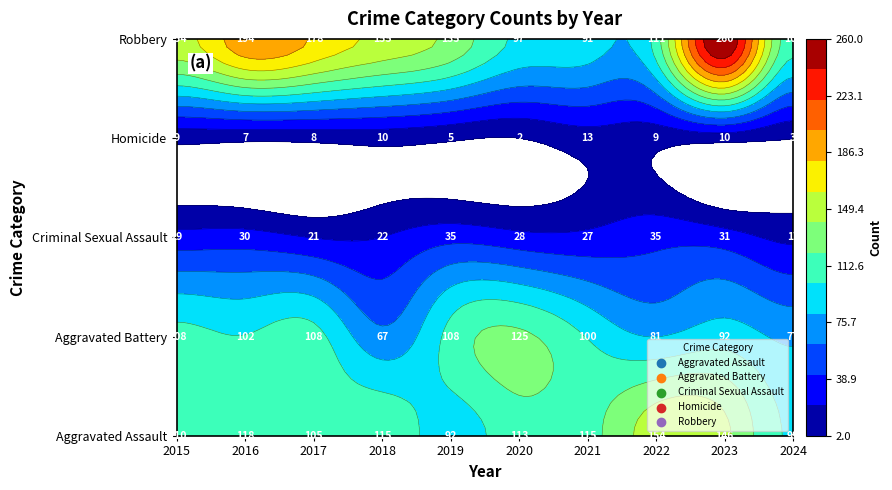

What is the sum of all Criminal Sexual Assault values?

275